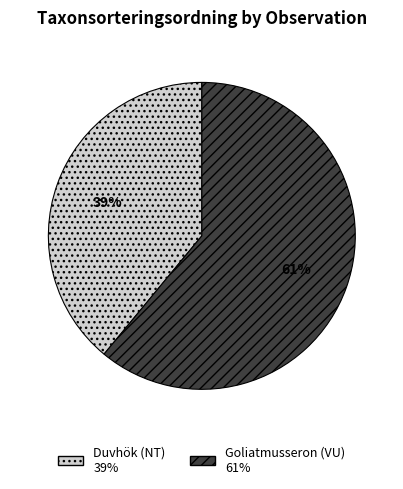

Count the number of slices in the pie.

2